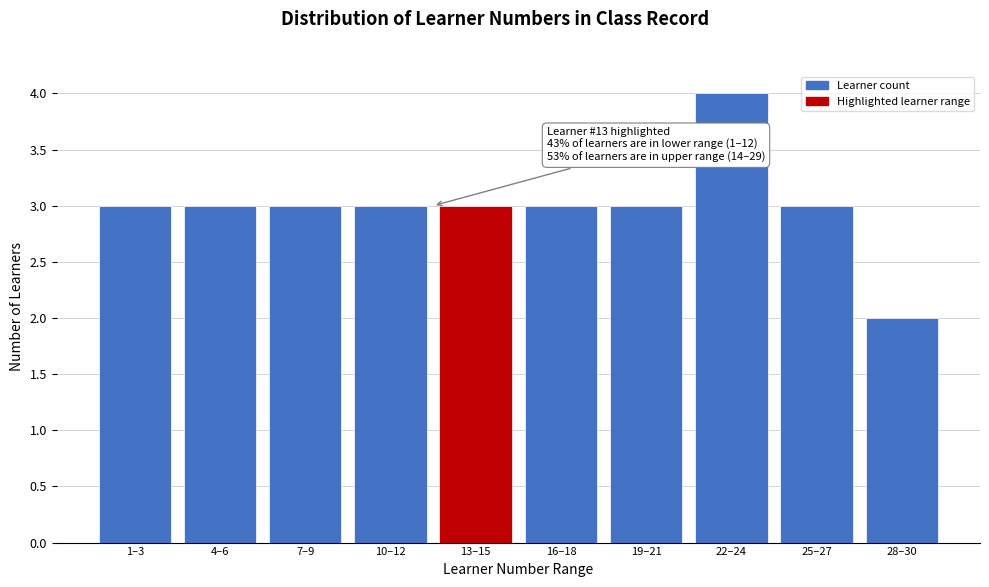

Reading left to right, extract all data points from this chart.

1–3=3	4–6=3	7–9=3	10–12=3	13–15=3	16–18=3	19–21=3	22–24=4	25–27=3	28–30=2